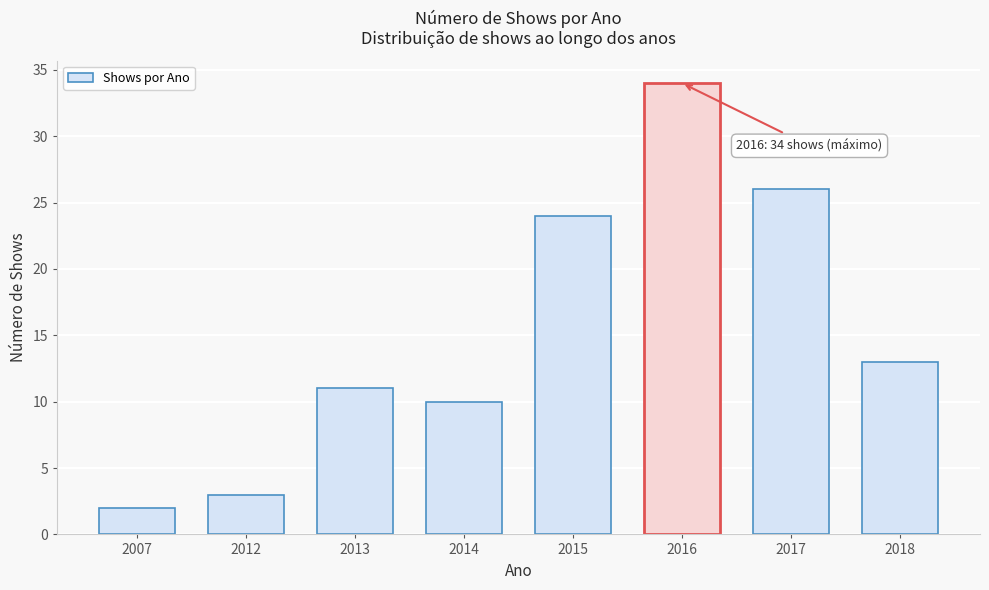

Reading left to right, list all the values displayed in this chart.

2007=2	2012=3	2013=11	2014=10	2015=24	2016=34	2017=26	2018=13